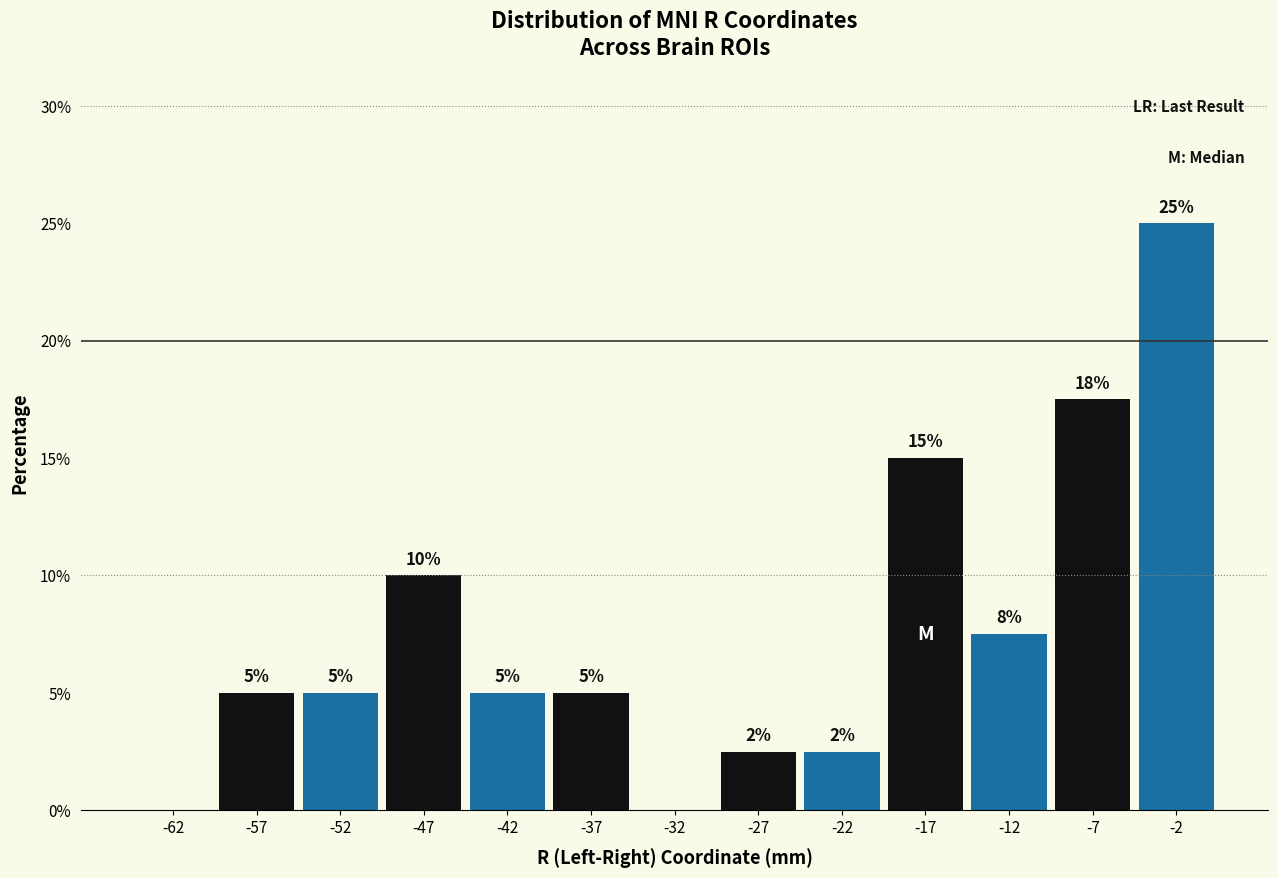

Which range on the x-axis has the tallest bar?

-5 to 0